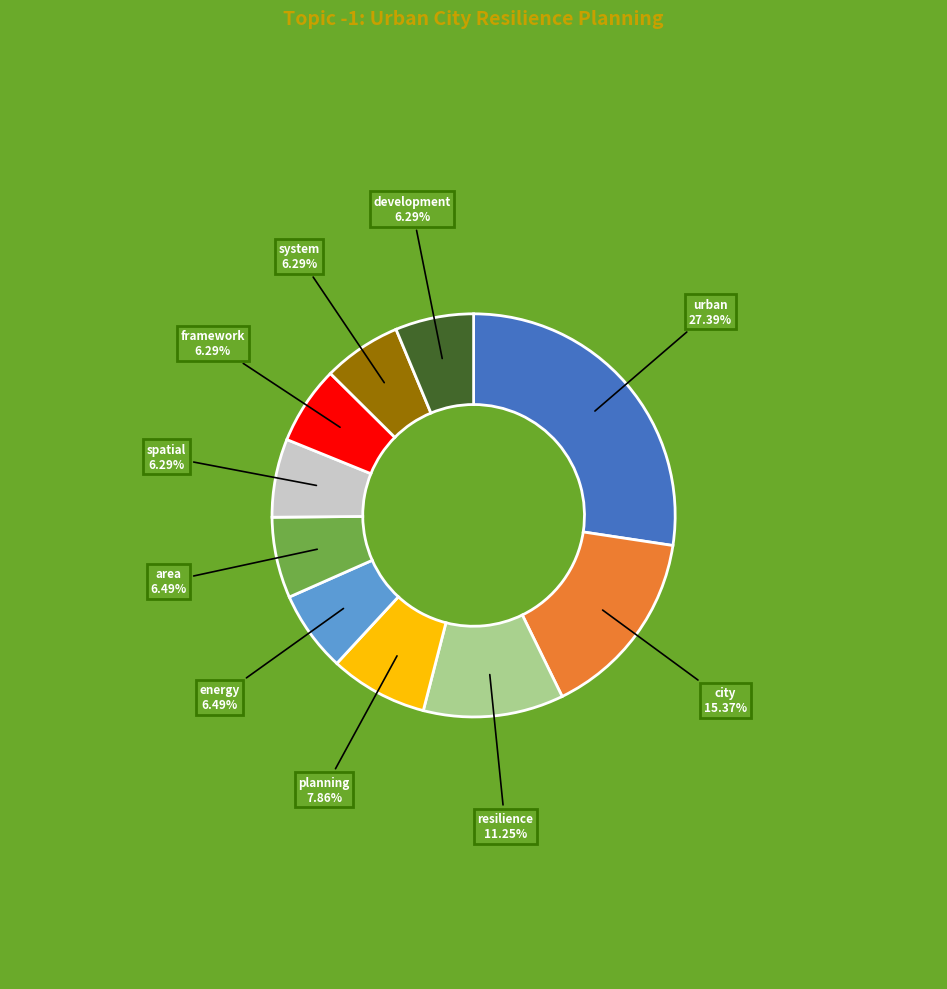

To the nearest percent, what is the combined percentage of city and spatial?

22%